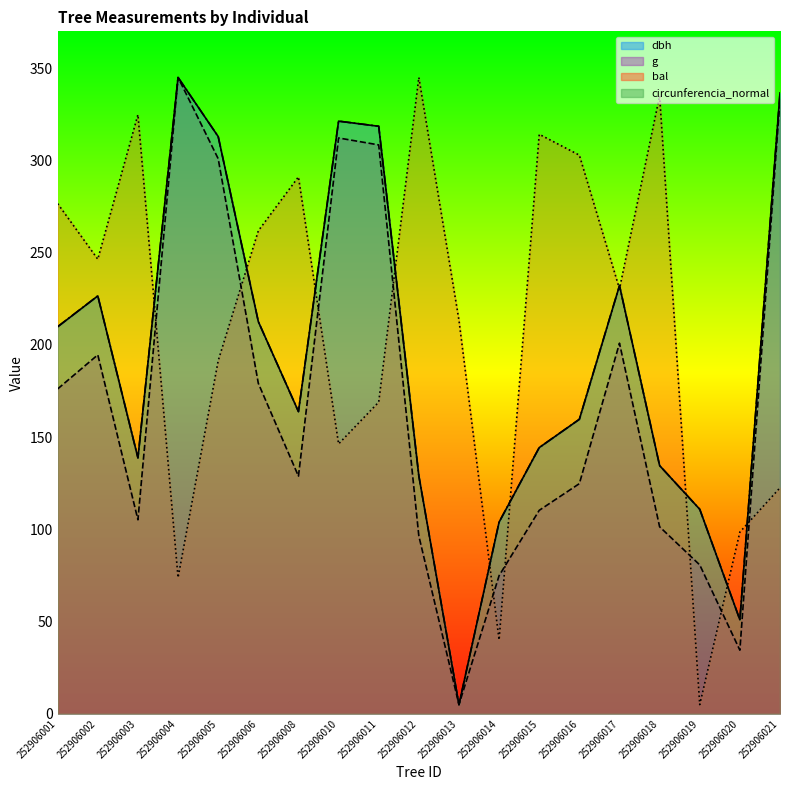

At which category is the sum across all series the highest?

252906021